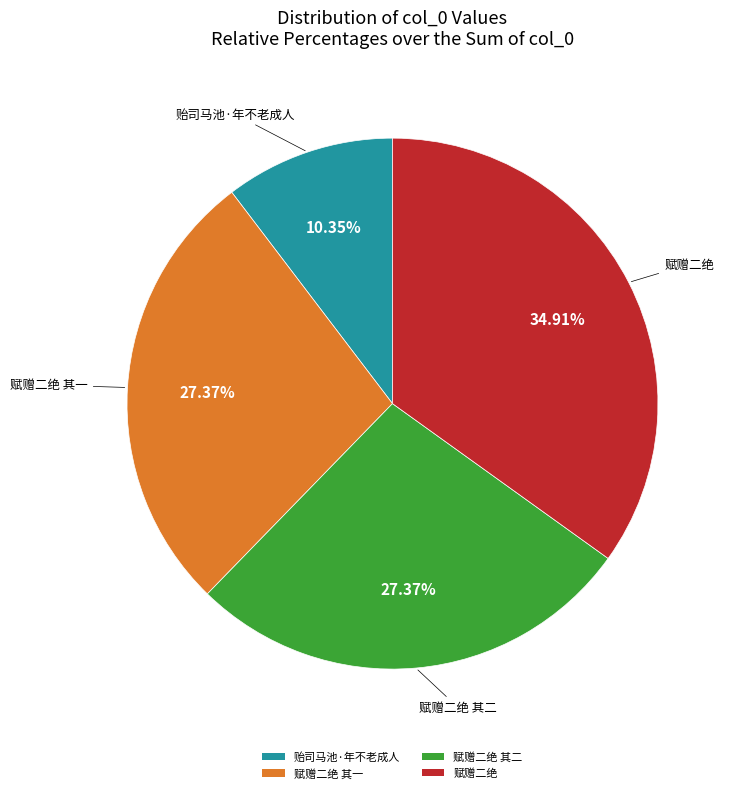

Is there a majority slice in this chart?

No